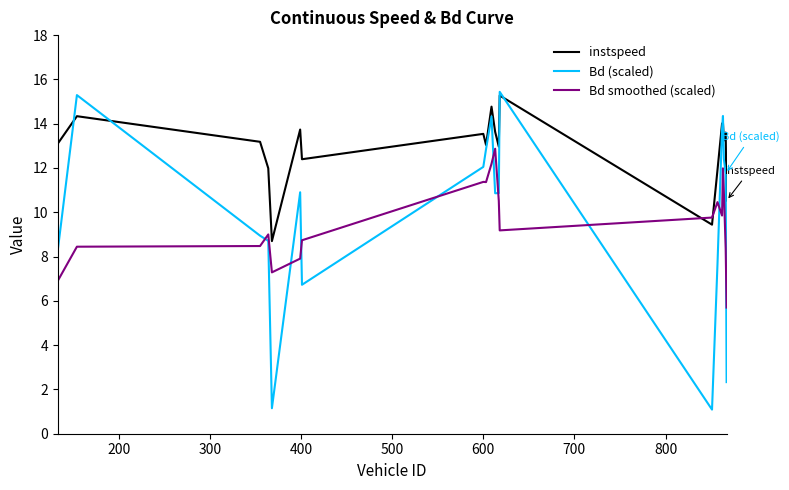

Which series has the largest total across all categories?

instspeed